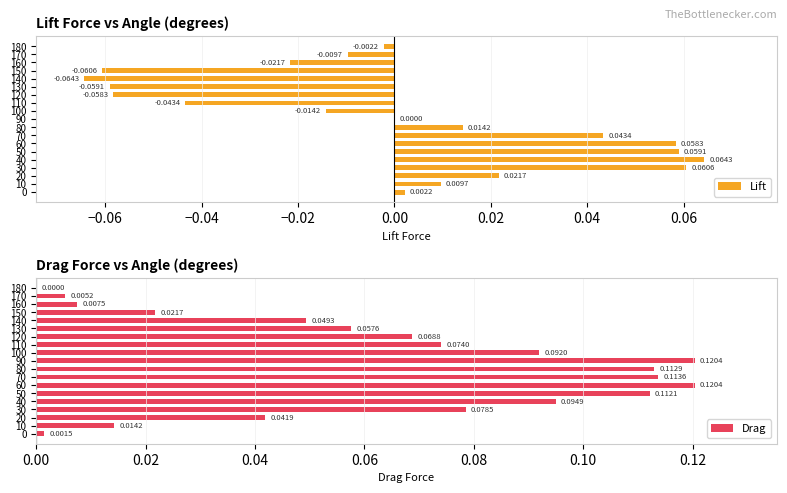

Which series has the largest range (max minus min)?

Lift